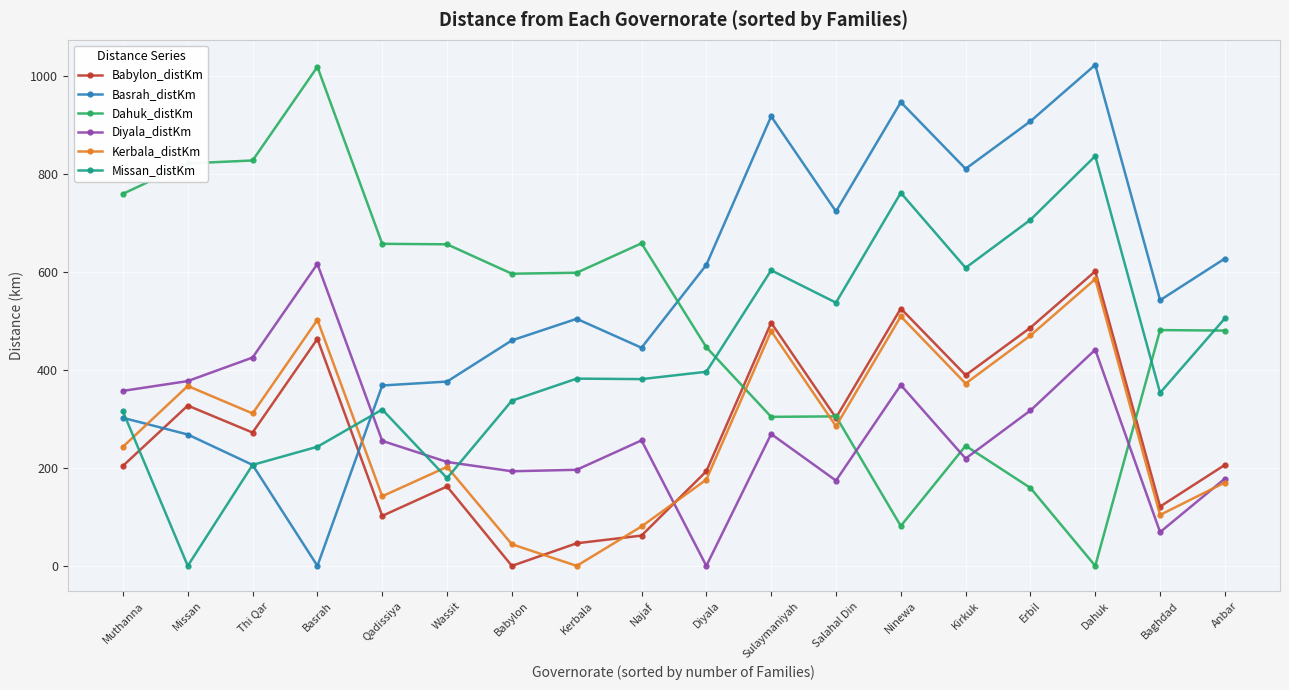

The Dahuk_distKm series shows 480.0 at Anbar. True or false?

True